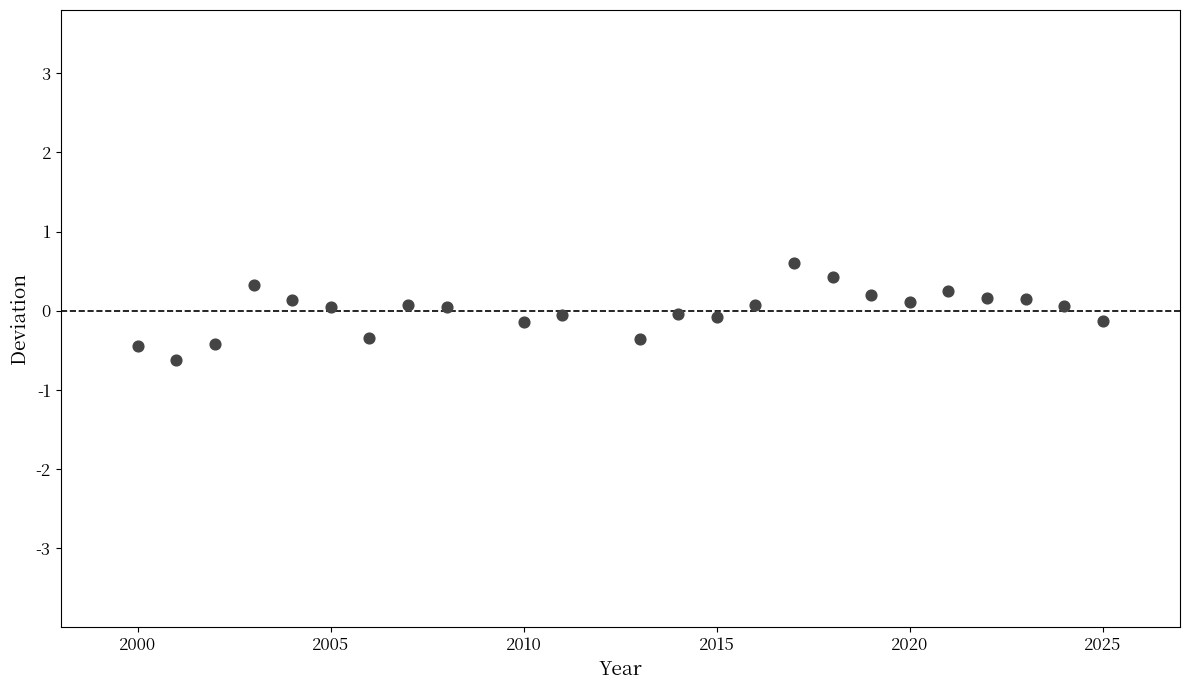

What is the range of X values (max minus min)?

25.0